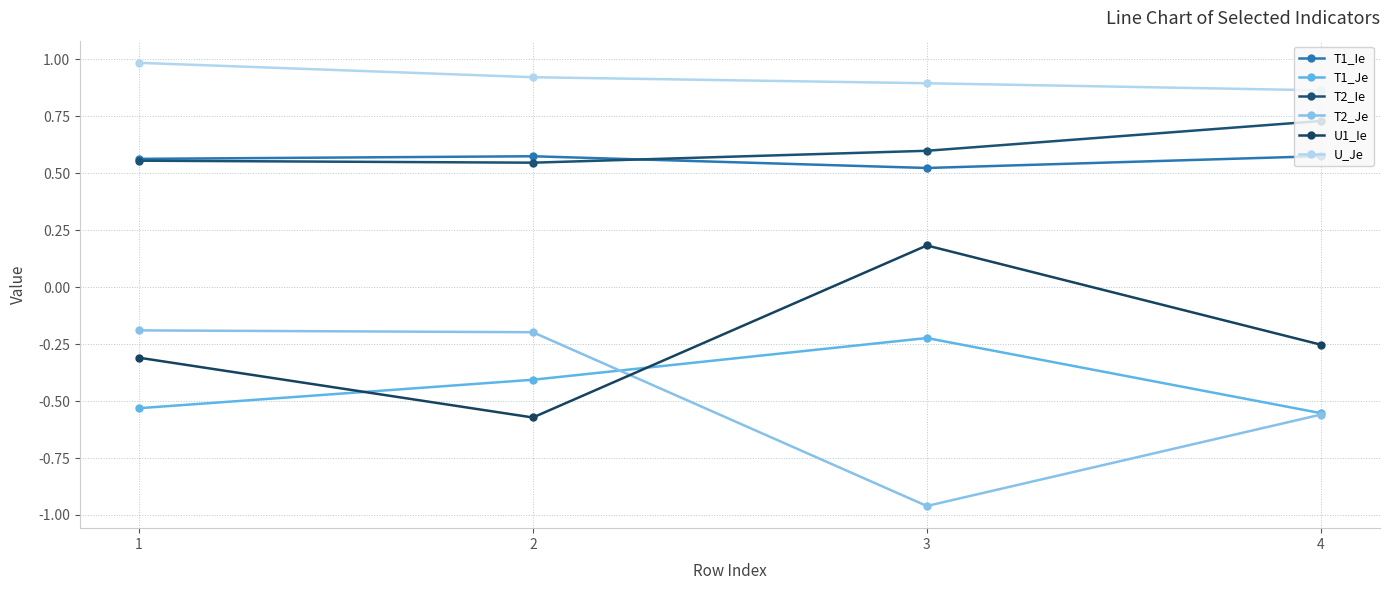

Which series changed the most between 2 and 4?

T2_Je